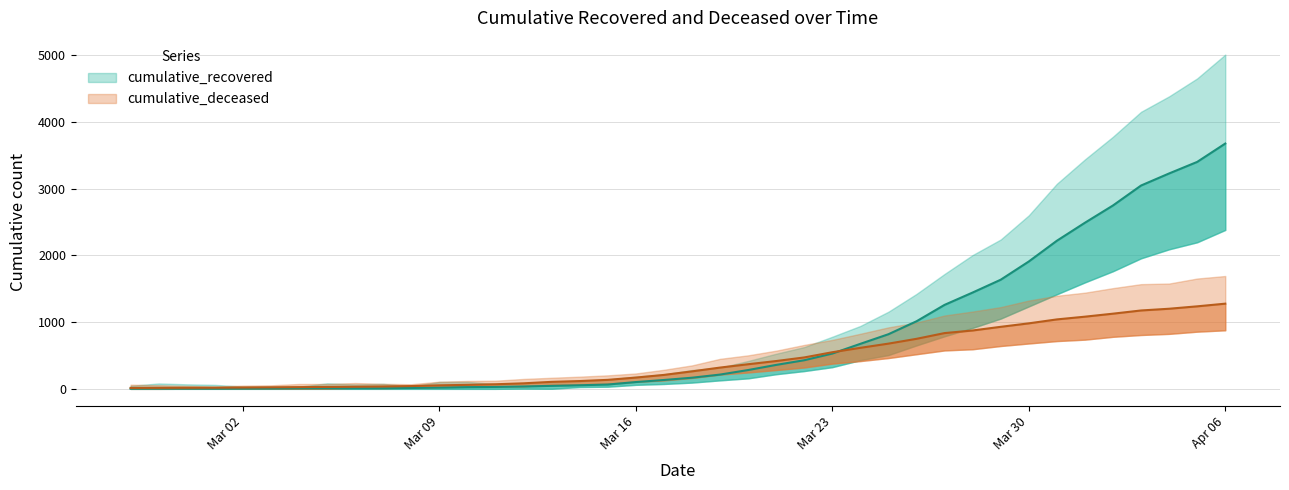

List the series in order of their overall mean, lowest first.

cumulative_deceased, cumulative_recovered